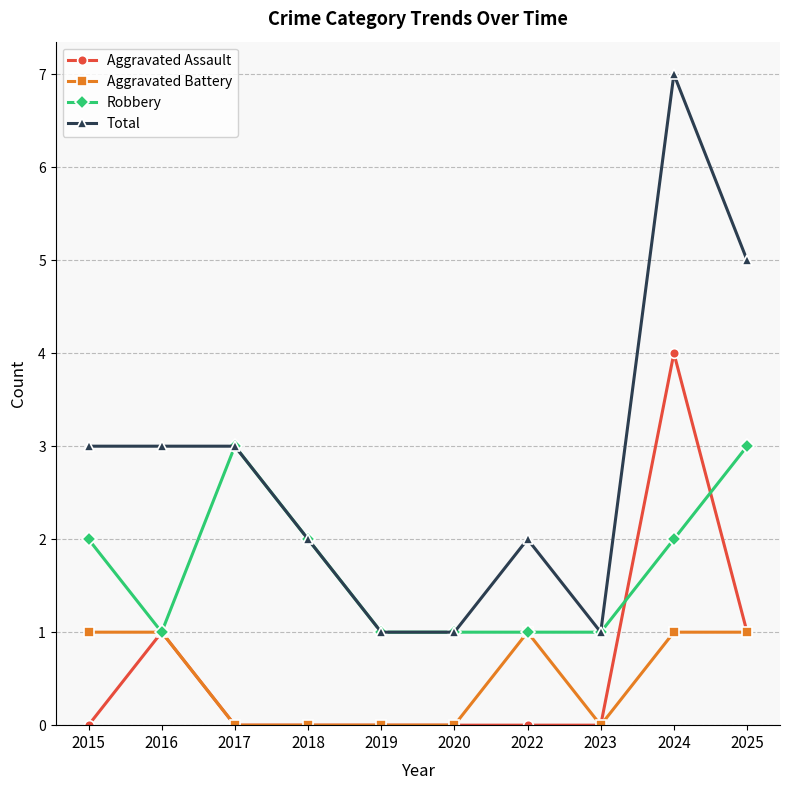

What is the maximum value shown in the chart?

7